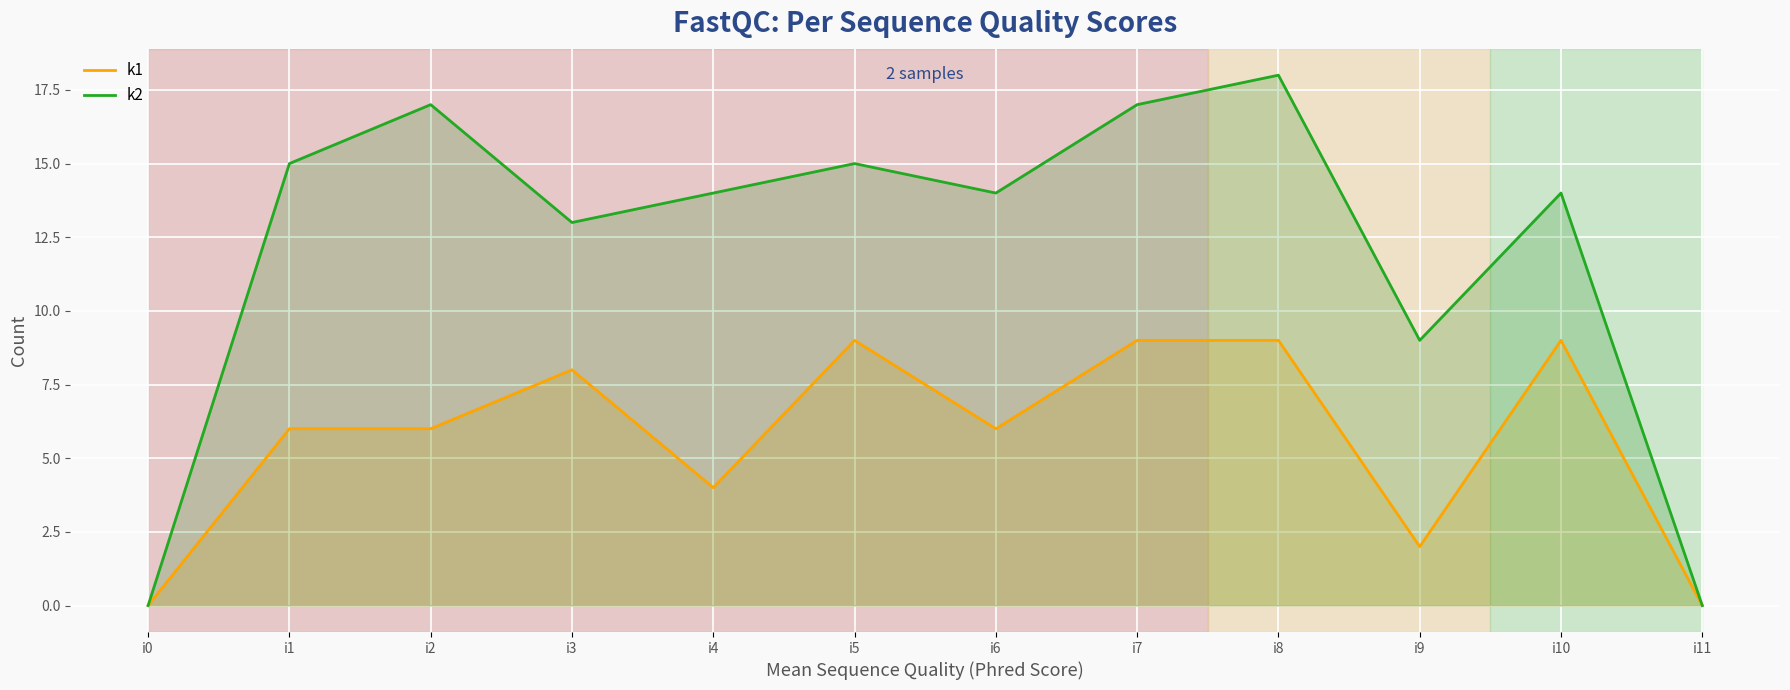

What is the average value of the k2 series?

12